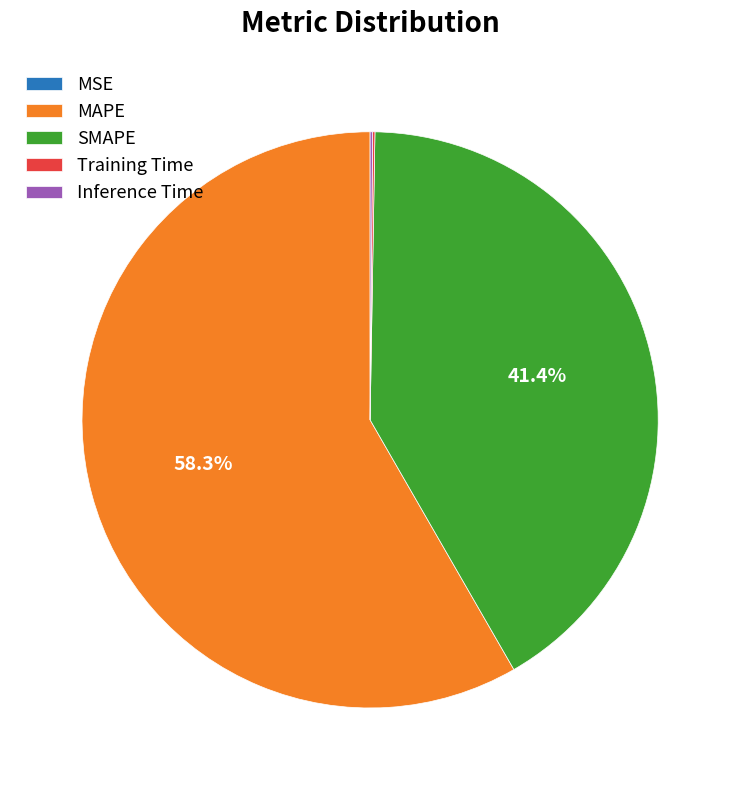

What is the largest slice in the pie chart?

MAPE